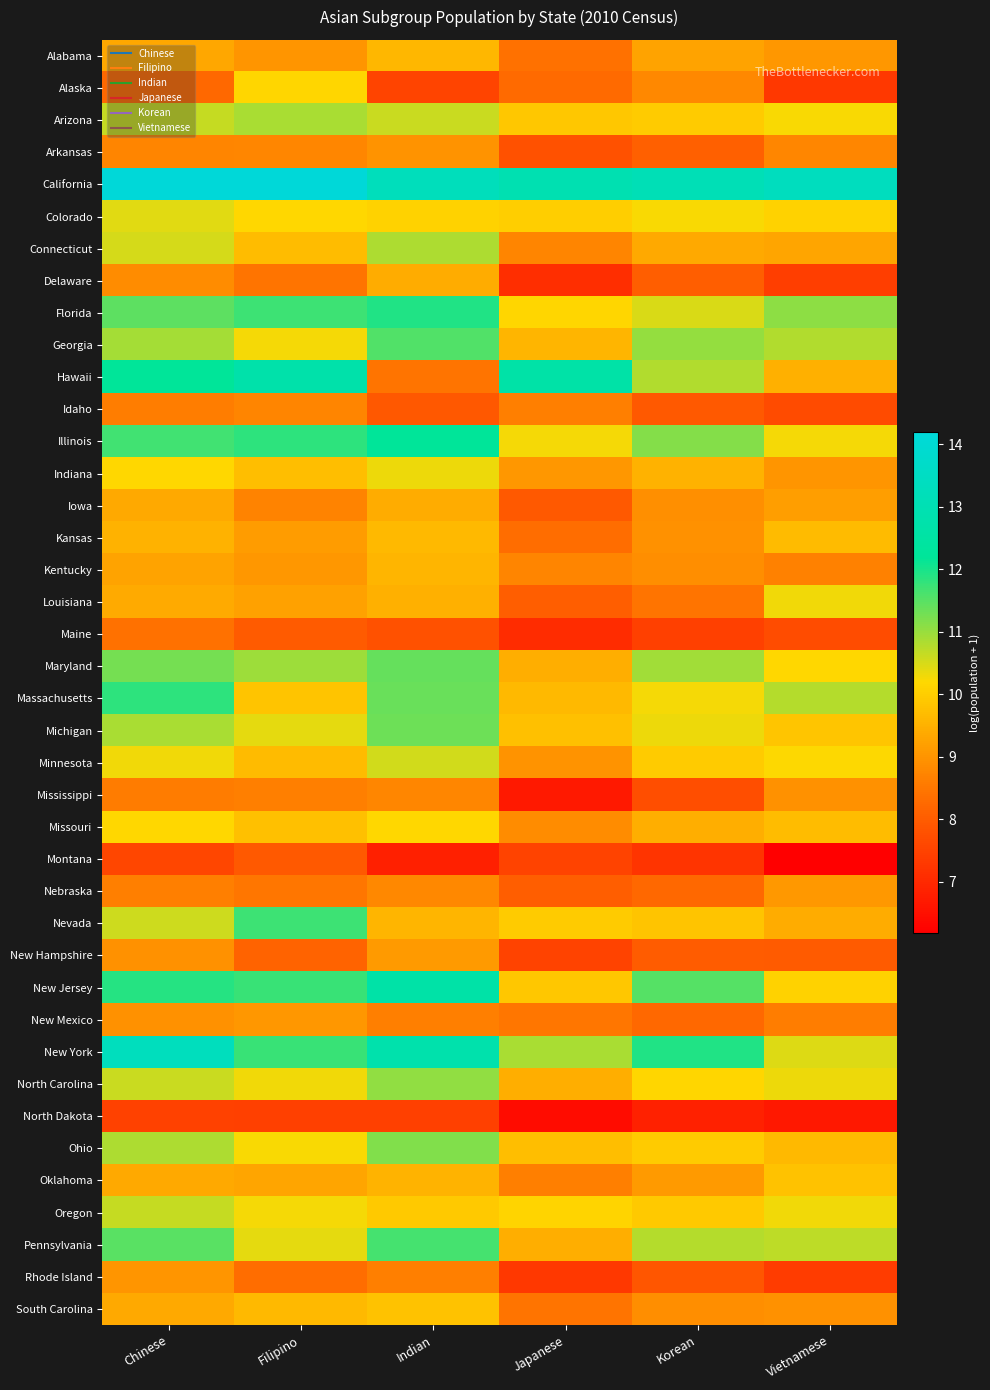

Which has a higher value, Indian or Vietnamese?

Indian